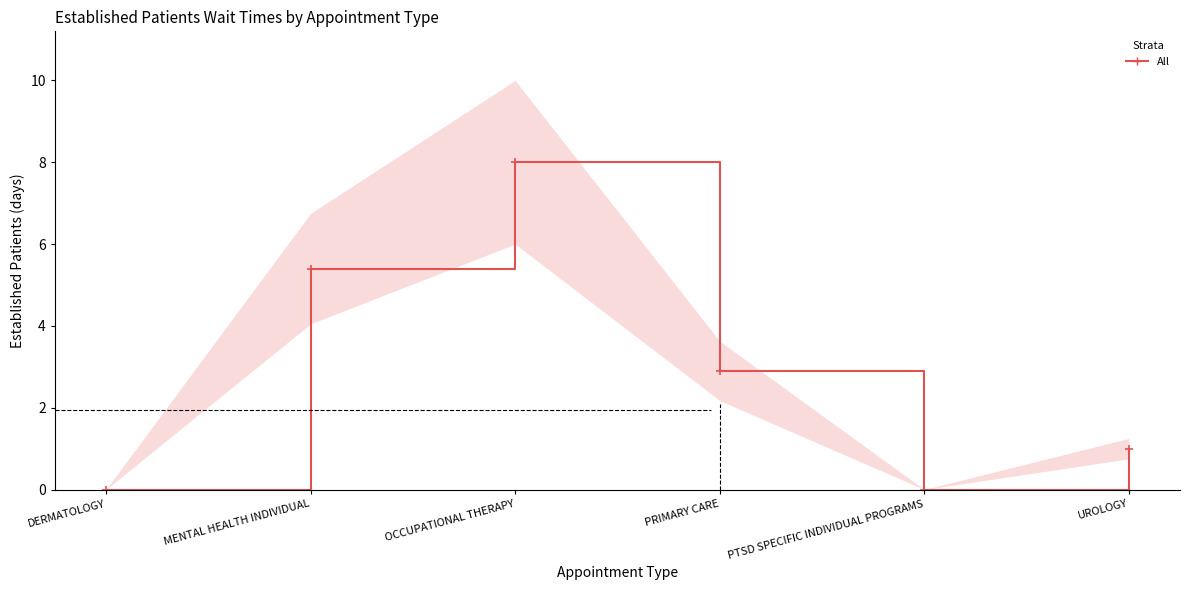

Reading left to right, transcribe all the data shown in this chart.

0.0	5.4	8.0	2.9	0.0	1.0